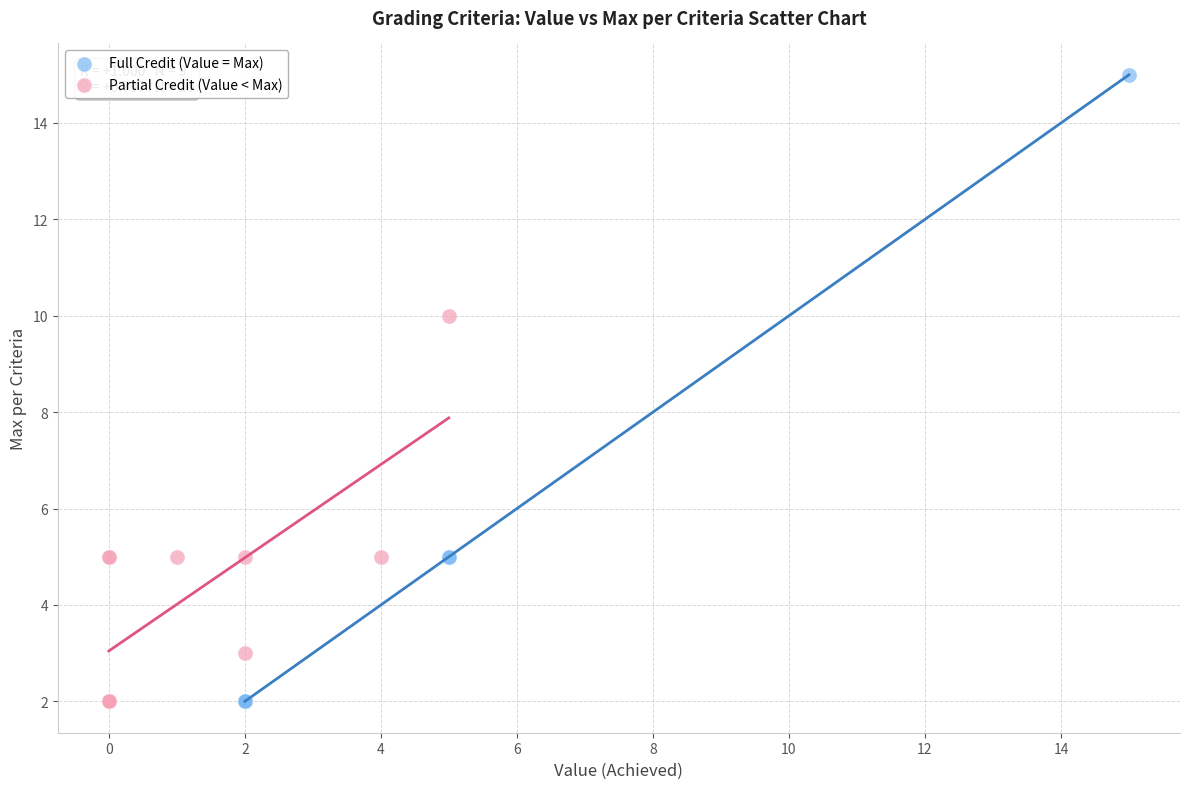

What are all the series names shown in the legend?

Full Credit (Value = Max), Partial Credit (Value < Max)